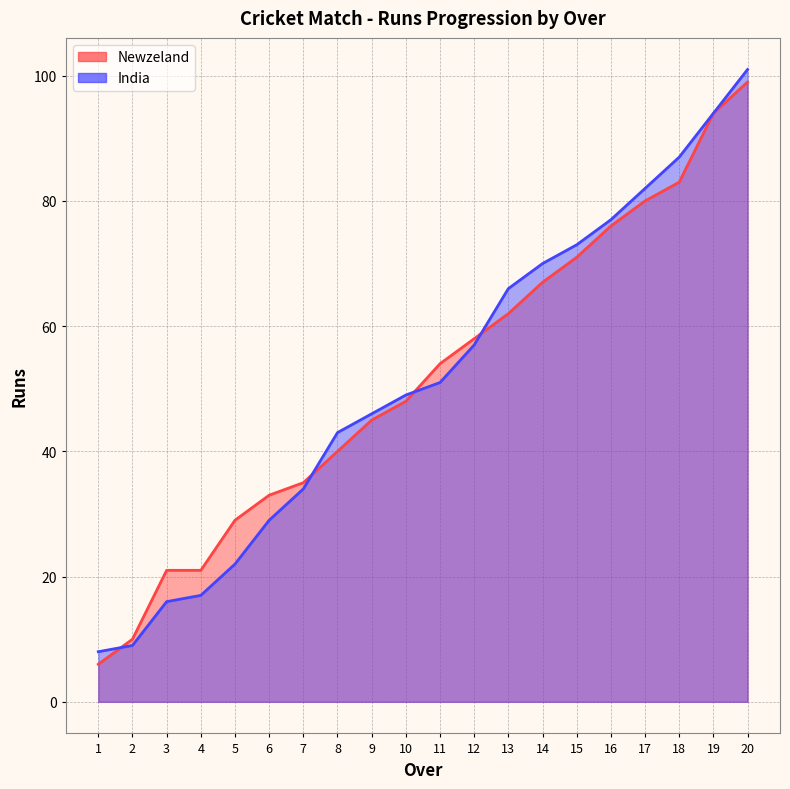

What is the maximum value shown in the chart?

101